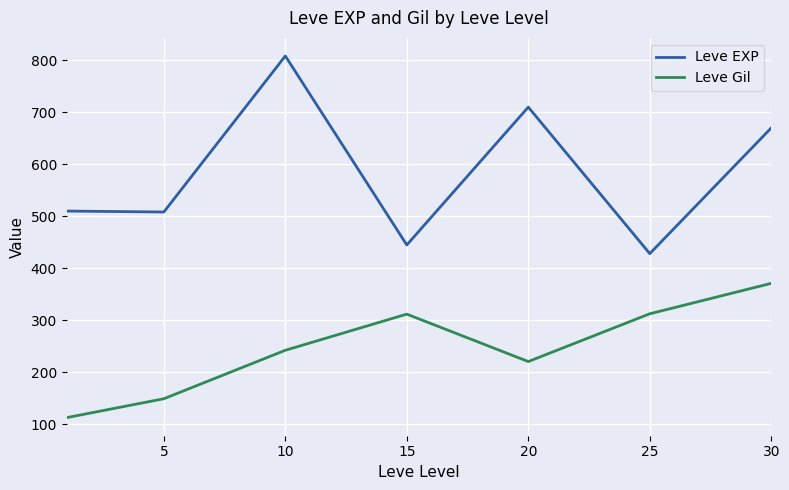

True or false: Leve Gil and Leve EXP cross at least once.

False